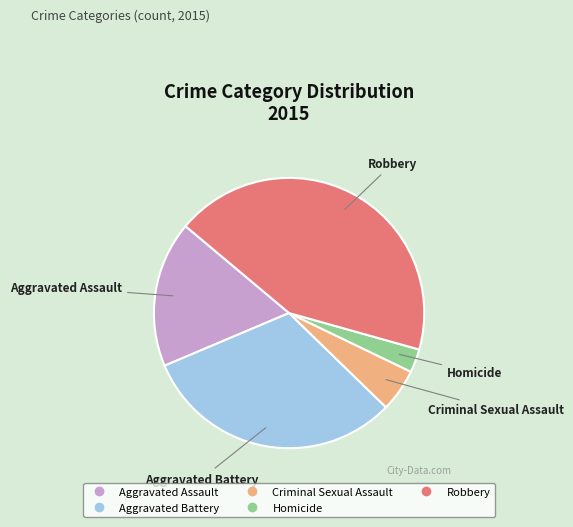

Rank the categories by value from highest to lowest.

Robbery, Aggravated Battery, Aggravated Assault, Criminal Sexual Assault, Homicide